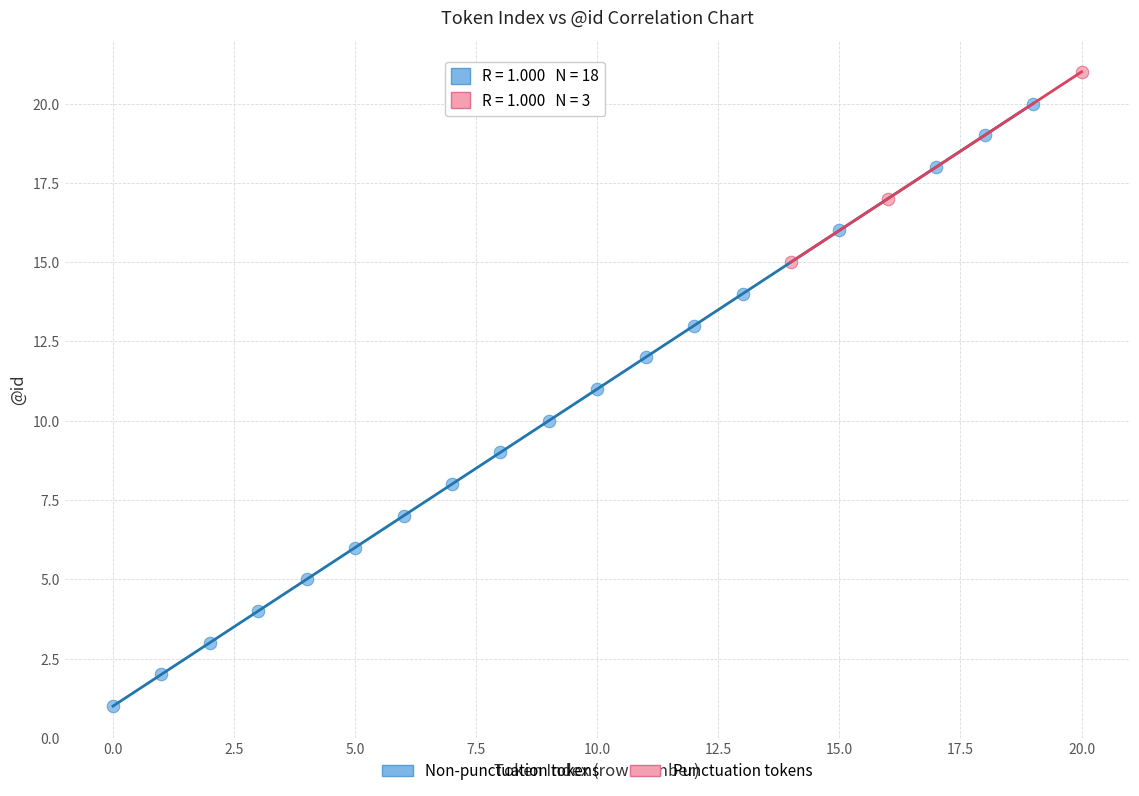

What are all the series names shown in the legend?

Non-punctuation tokens, Punctuation tokens